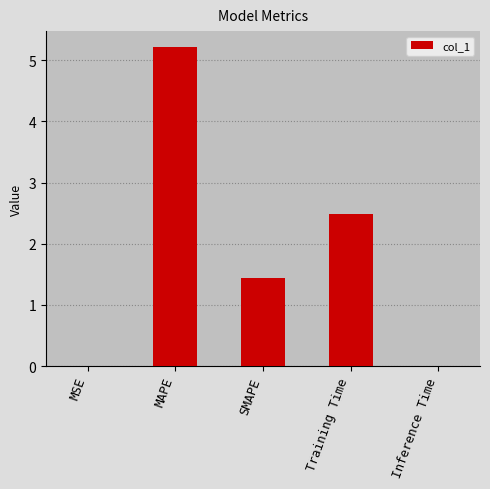

What is the sum of all values?

9.2